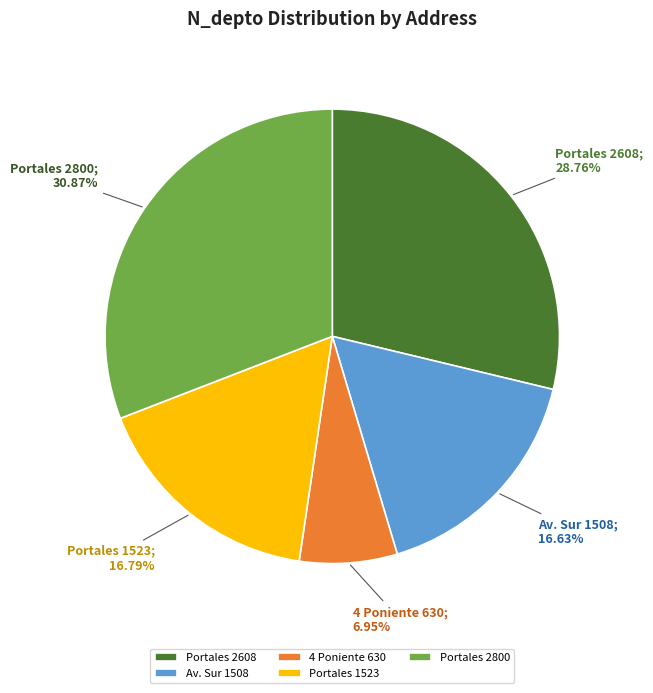

To the nearest percent, what is the difference between the 4 Poniente 630 and Portales 2800 slice percentages?

24%